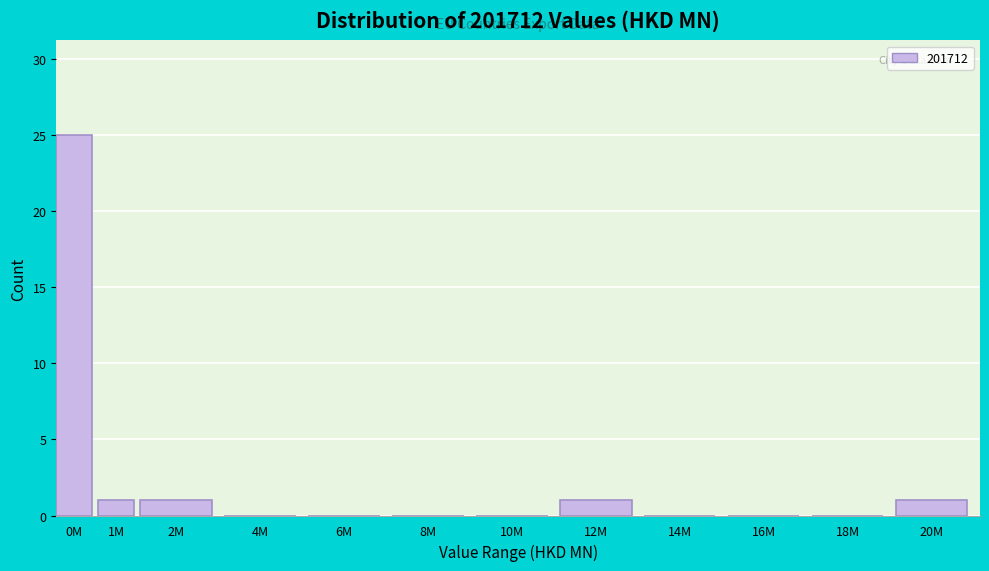

Reading left to right, list all the values displayed in this chart.

0M=25	1M=1	2M=1	4M=0	6M=0	8M=0	10M=0	12M=1	14M=0	16M=0	18M=0	20M=1